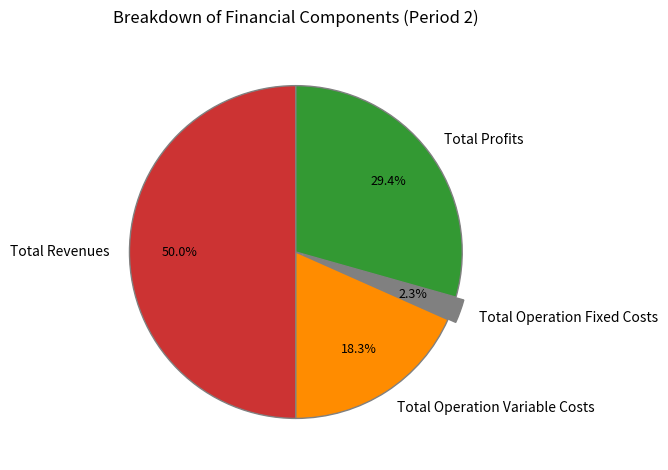

How many segments does this pie chart have?

4